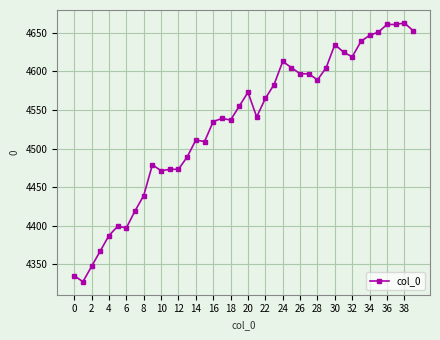

Reading right to left, transcribe all the data shown in this chart.

4653	4663	4661	4661	4651	4647	4639	4619	4625	4635	4605	4589	4597	4597	4605	4613	4583	4565	4541	4573	4555	4537	4539	4535	4509	4511	4489	4473	4473	4471	4479	4439	4419	4397	4399	4387	4367	4347	4327	4335